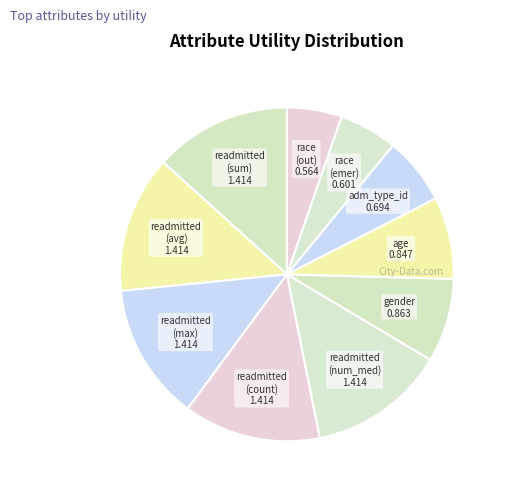

Does readmitted (avg) account for over 50% of the chart?

No